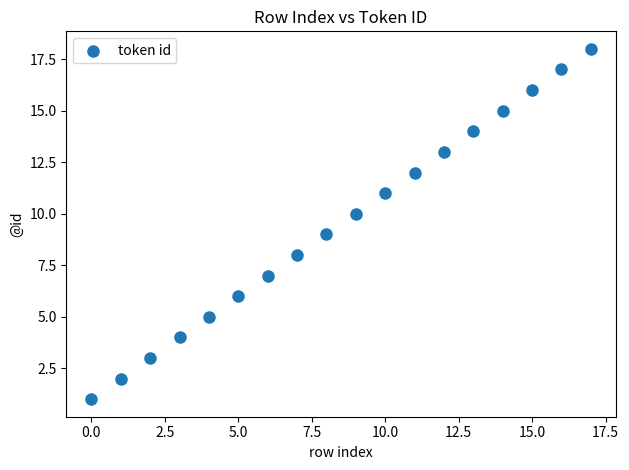

What is the range of Y values (max minus min)?

17